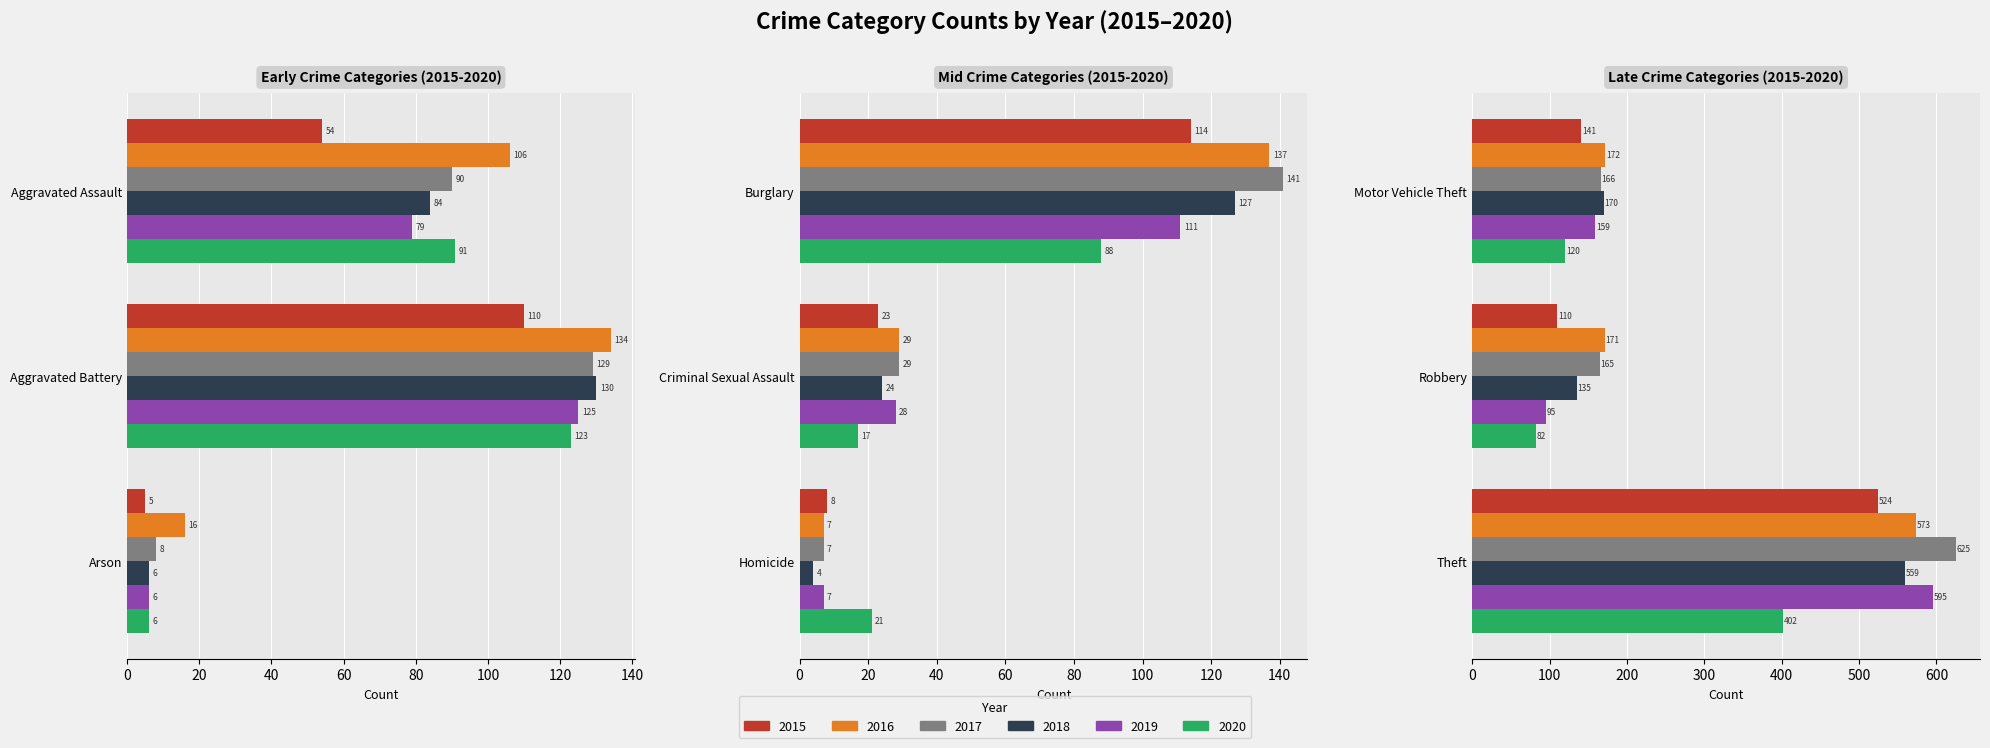

Are the bars grouped side by side (vs. stacked)?

Yes